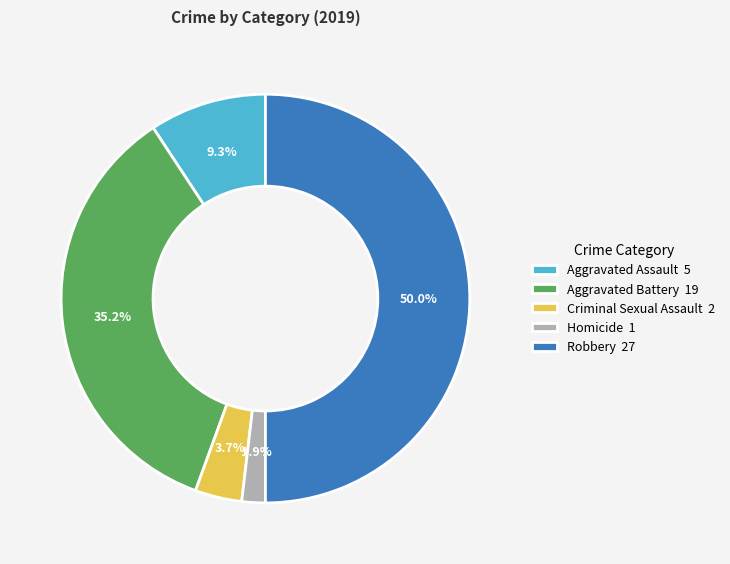

Is the sum of Aggravated Assault and Aggravated Battery greater than half?

No